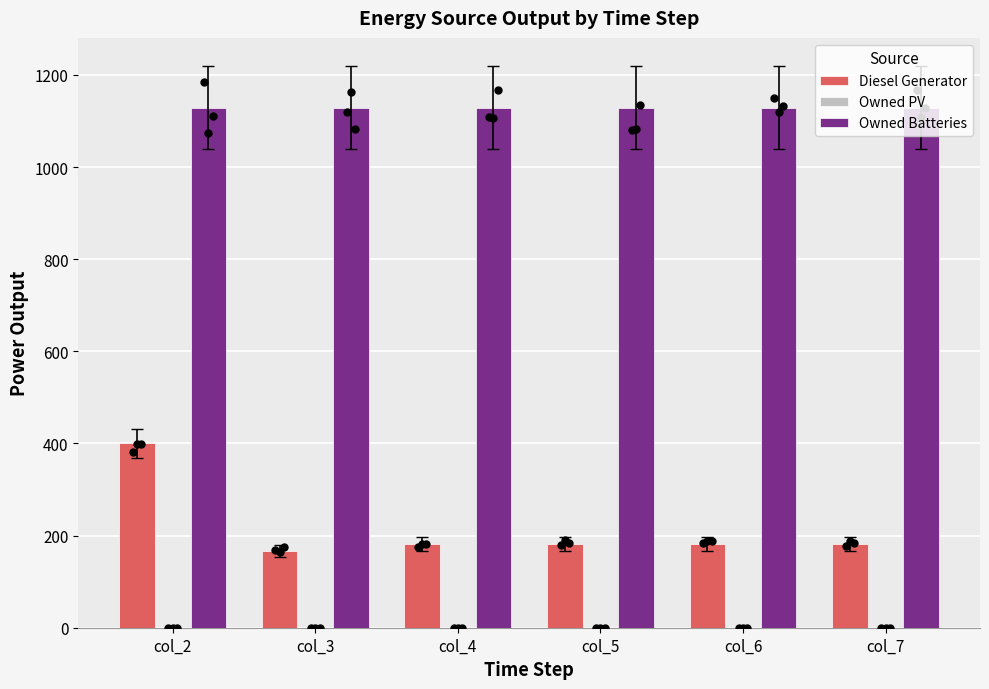

Which series reaches the minimum Y coordinate?

Owned PV